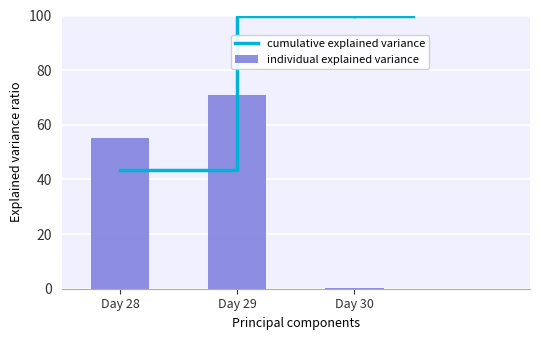

Which series has the largest range (max minus min)?

individual explained variance